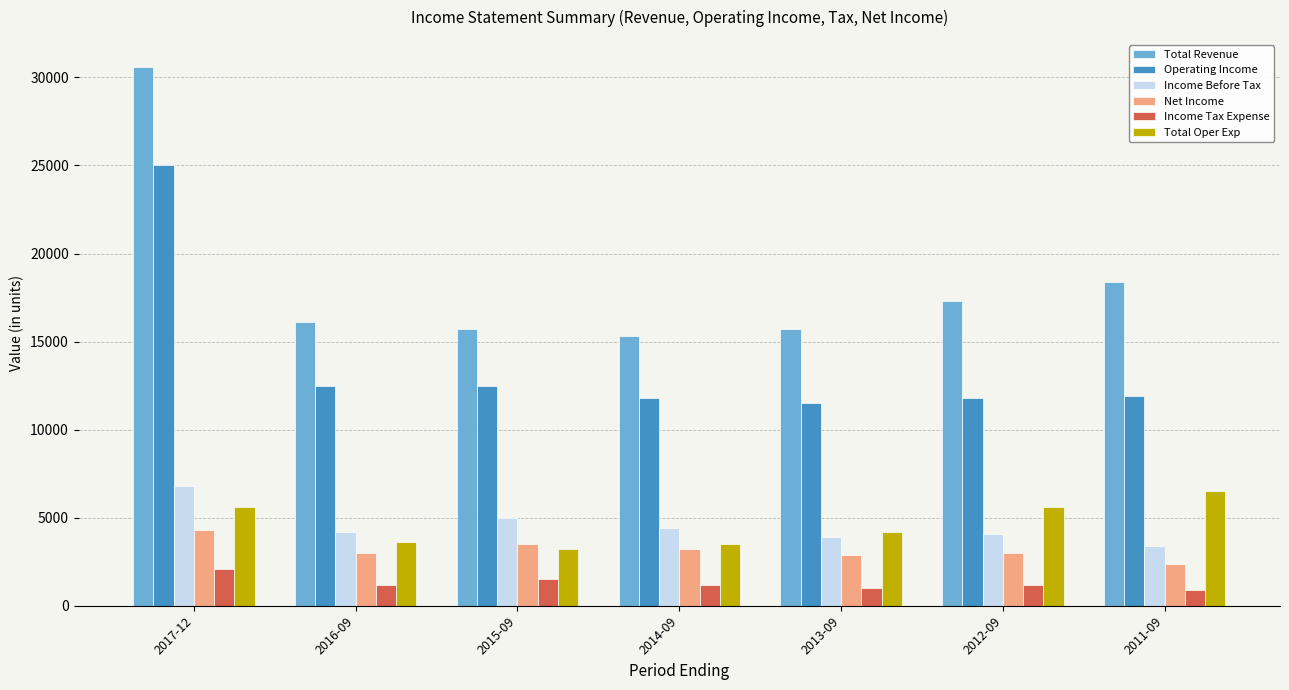

Which category has the highest value across all series?

2017-12